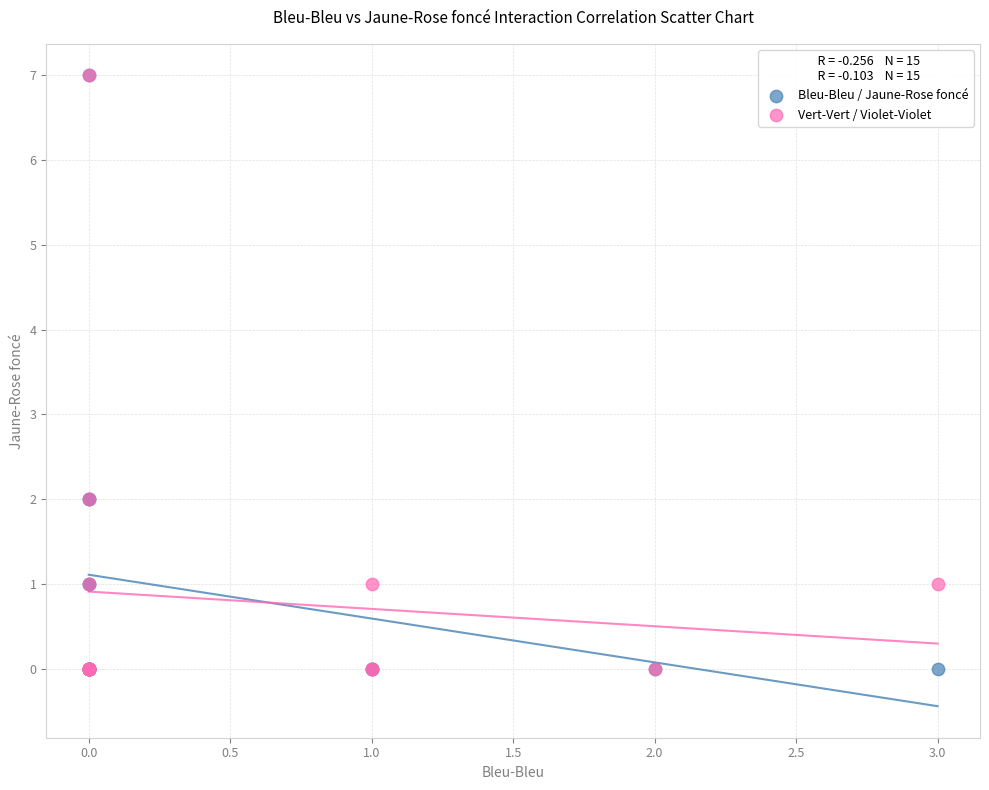

What are all the series names shown in the legend?

Bleu-Bleu / Jaune-Rose foncé, Vert-Vert / Violet-Violet